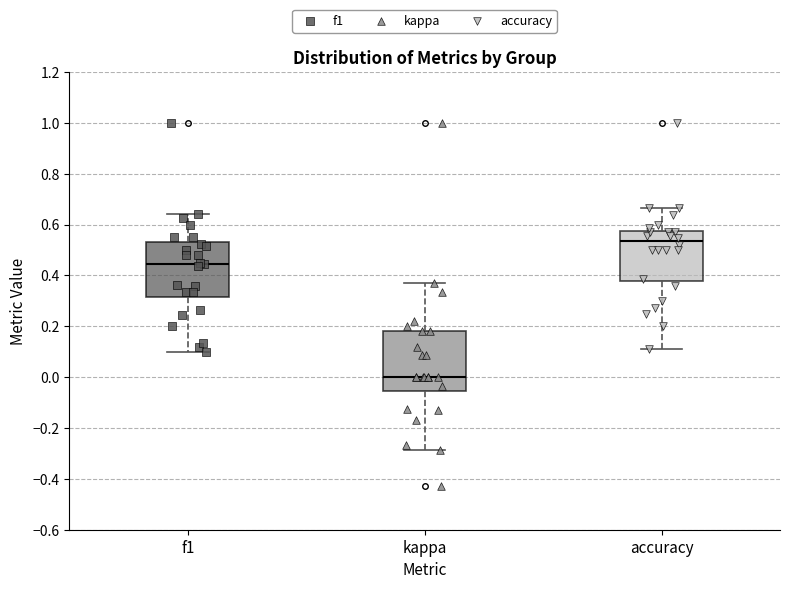

Which box is the tallest, from its lower edge to its upper edge?

kappa